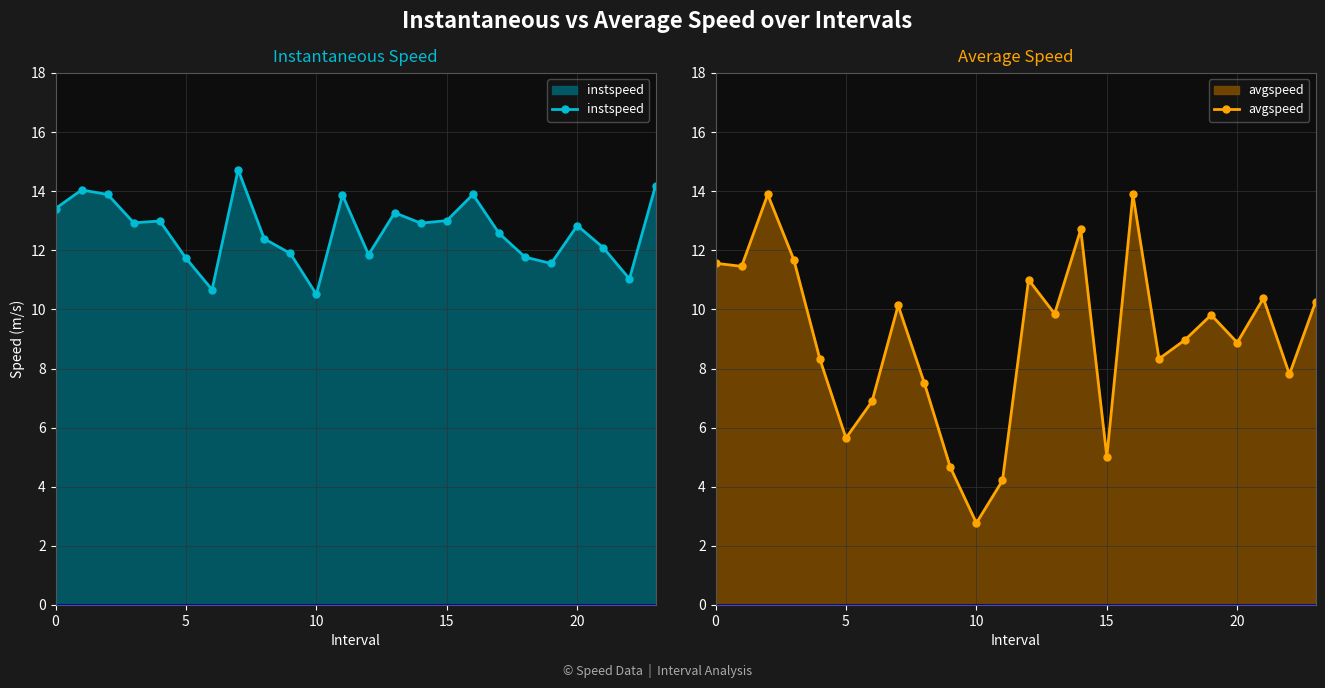

What is the maximum value for instspeed?

14.7